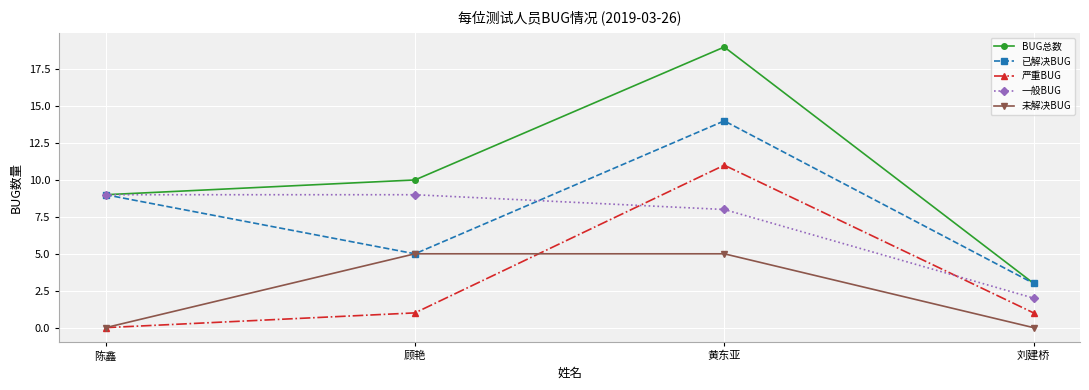

What is the value of the 已解决BUG point at the 3rd from the left?

14